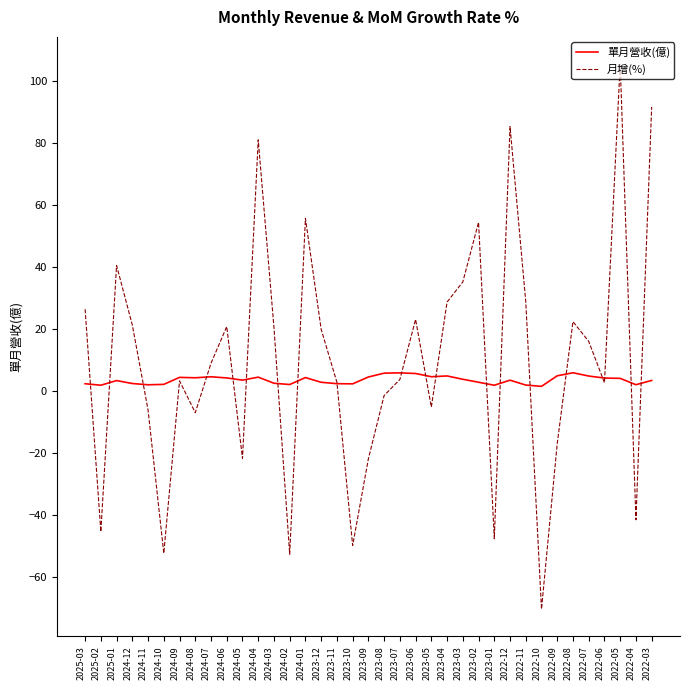

How many negative values does the 月增(%) series have?

14